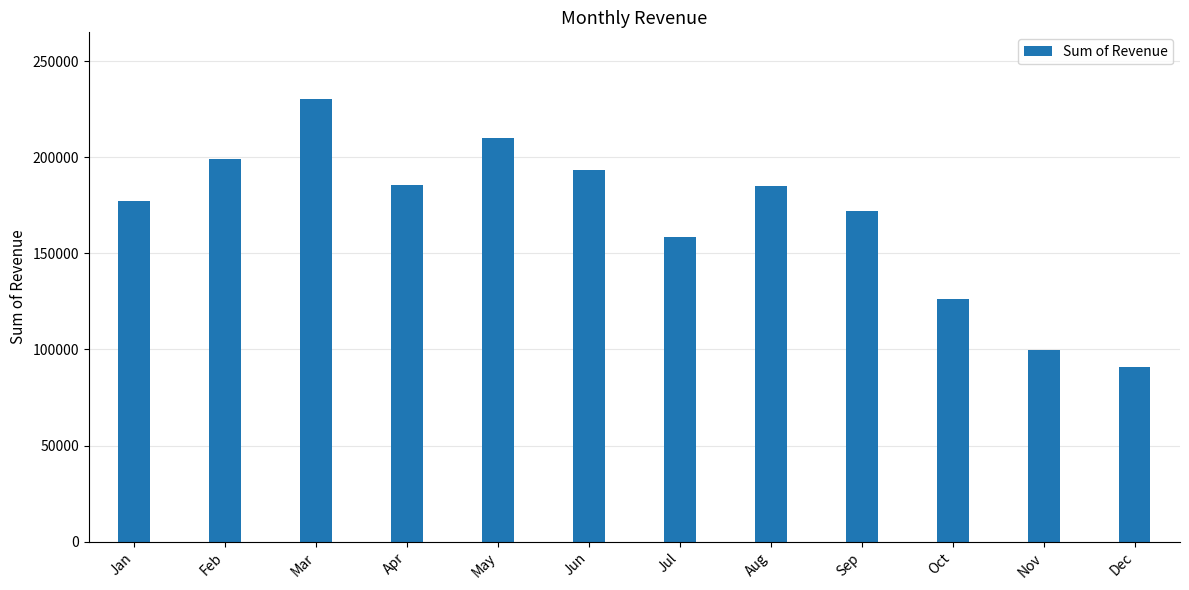

What is the change in value from Jan to Oct?

-50746